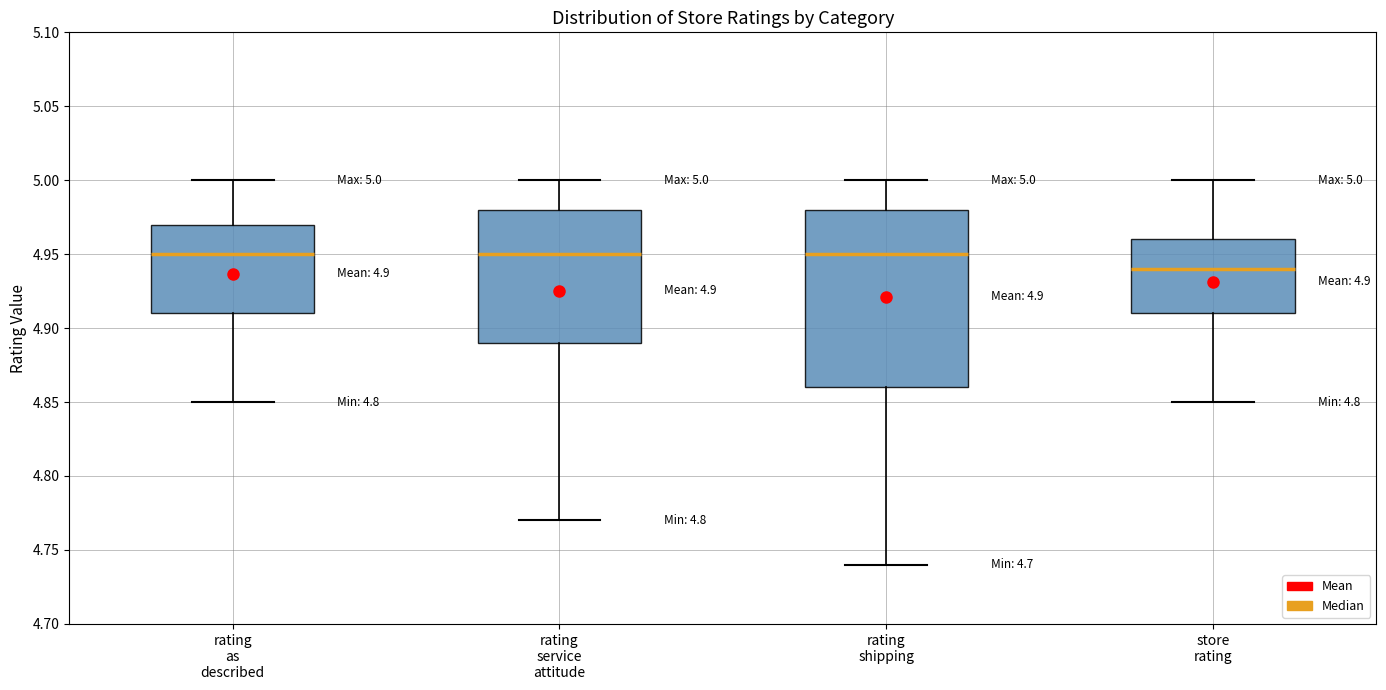

Which box is the tallest, from its lower edge to its upper edge?

rating shipping